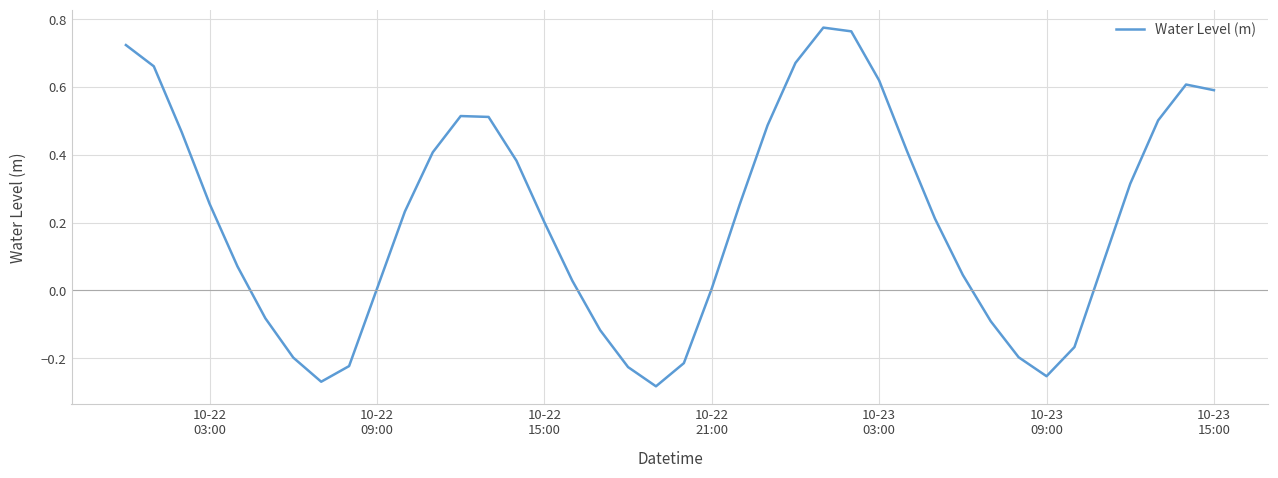

What is the difference between the maximum and minimum values?

1.1